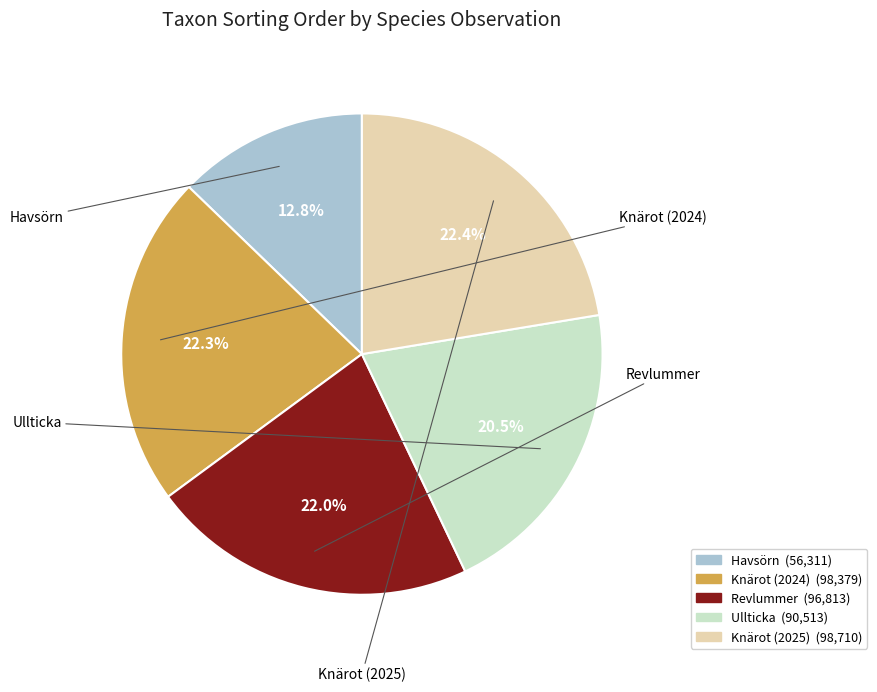

Is Knärot (2025) the majority of the pie?

No